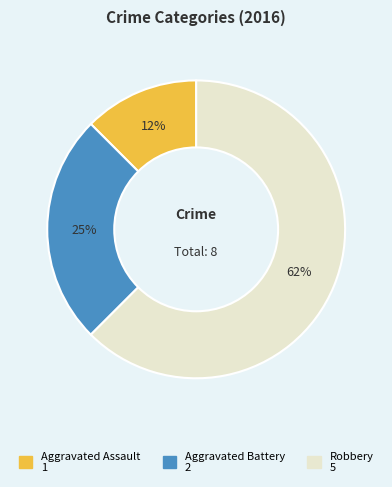

Rank the categories by value from lowest to highest.

Aggravated Assault, Aggravated Battery, Robbery